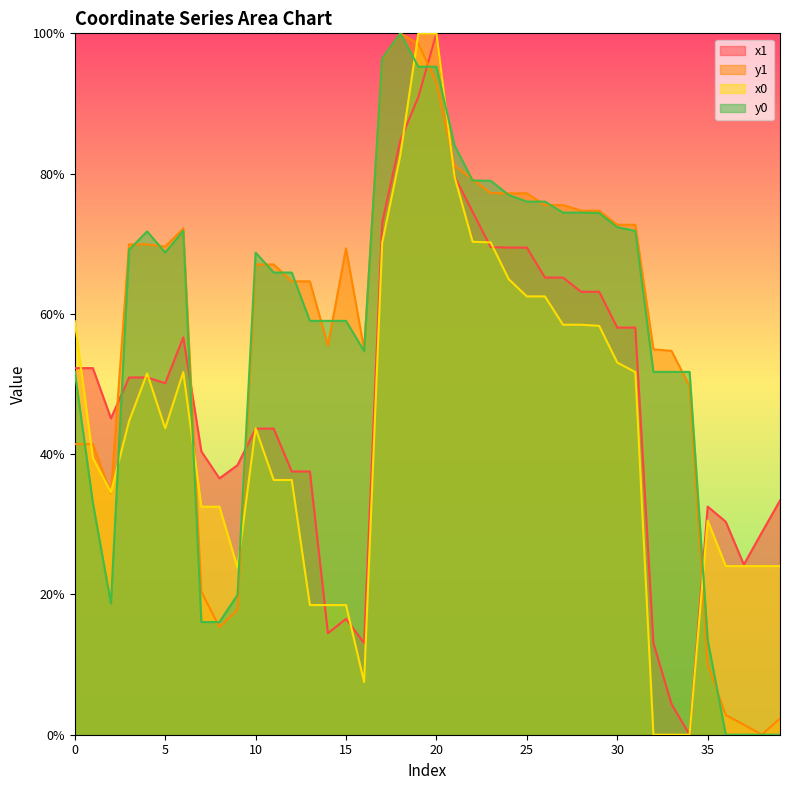

What is the maximum value shown in the chart?

100.0